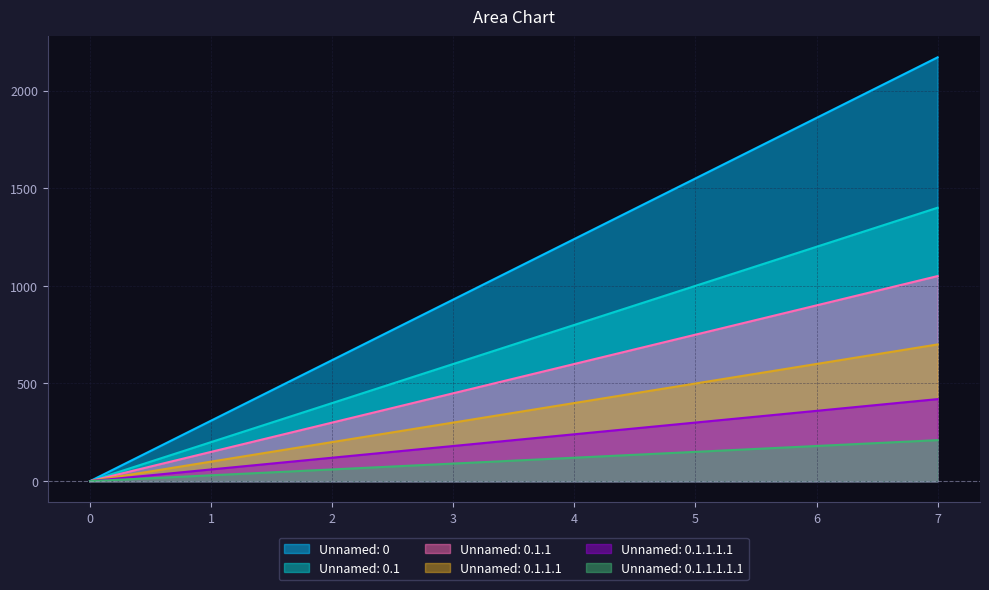

Which has a higher value, 6 or 3?

6